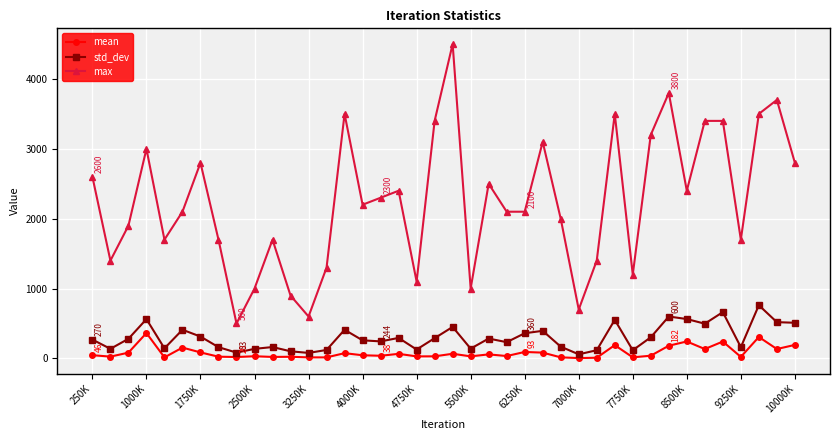

In mean, how many points are lower than both neighbors (excluding endpoints)?

14